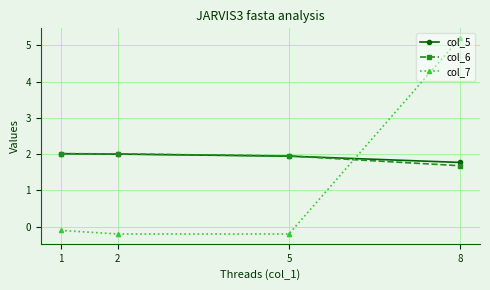

At which category is the sum across all series the highest?

8